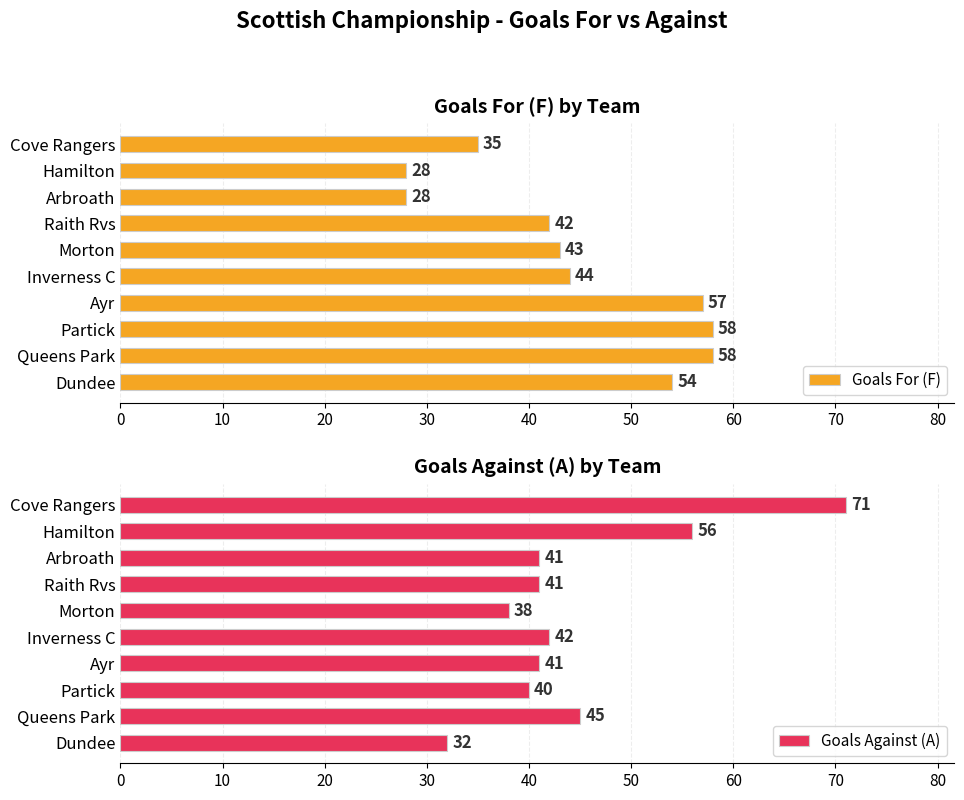

What is the difference between the highest and lowest values at 80?

28